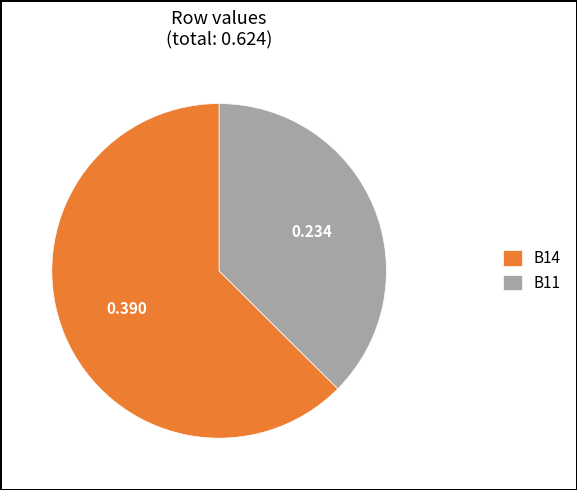

Which slice is the largest?

B14